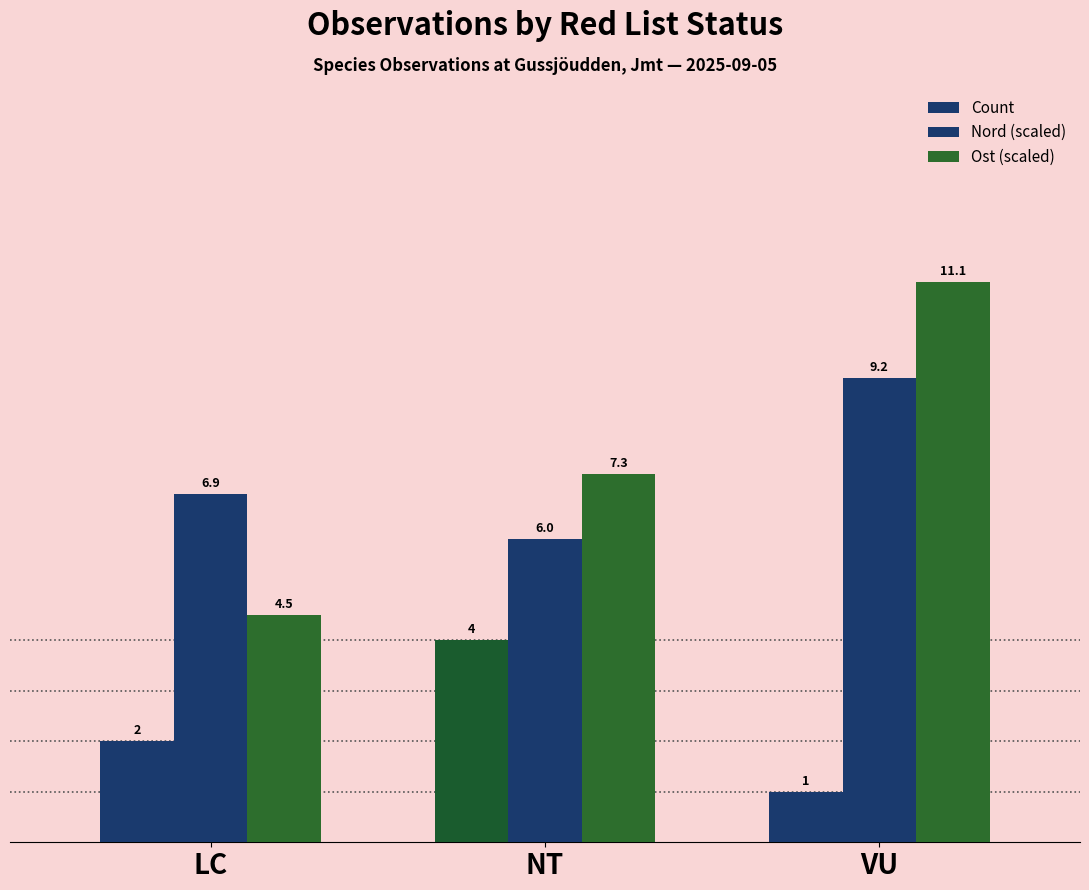

Does the chart contain any negative values?

No